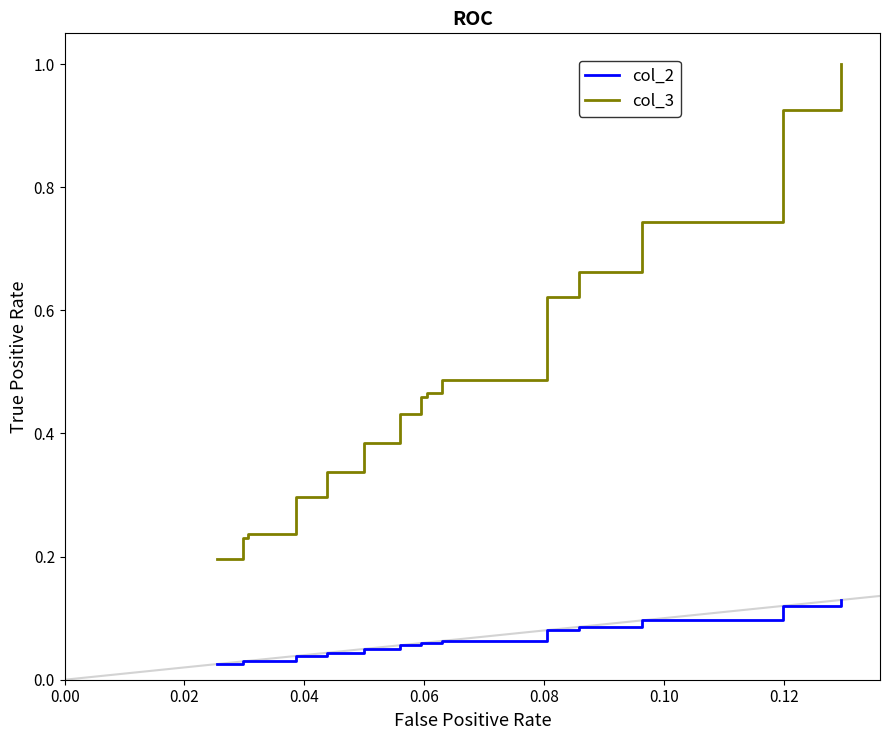

Reading right to left, what are all the values shown in this chart?

col_2: 0.1	0.1	0.1	0.1	0.1	0.1	0.1	0.1	0.1	0.0	0.0	0.0	0.0	0.0	0.0	0.0
col_3: 1.0	0.9	0.7	0.7	0.6	0.5	0.5	0.5	0.4	0.4	0.3	0.3	0.2	0.2	0.2	0.2